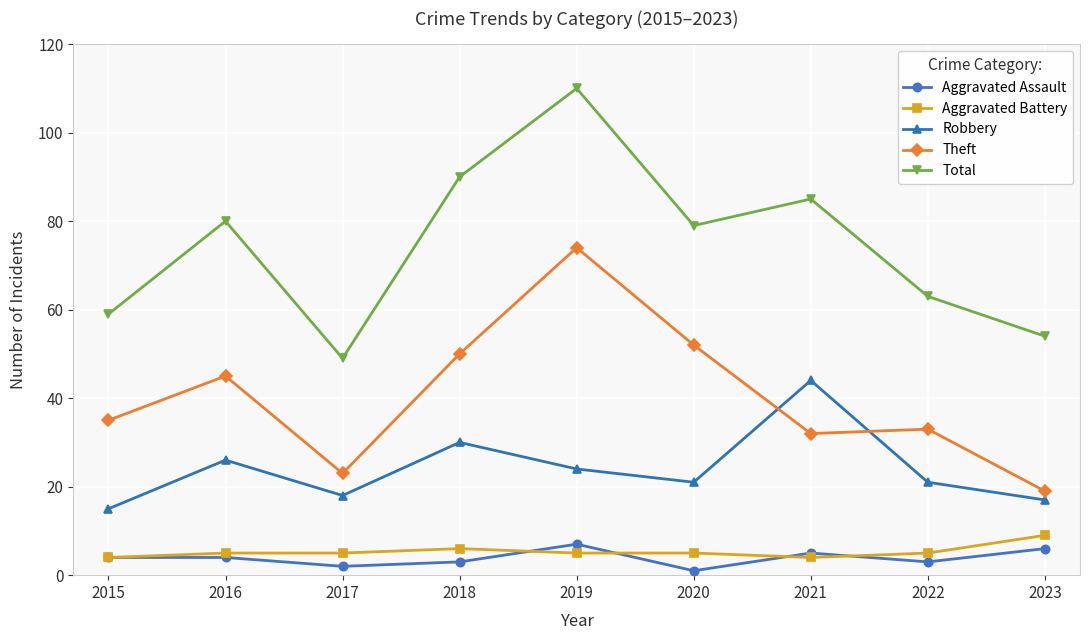

Reading right to left, transcribe all the data shown in this chart.

Aggravated Assault: 2023=6	2022=3	2021=5	2020=1	2019=7	2018=3	2017=2	2016=4	2015=4
Aggravated Battery: 2023=9	2022=5	2021=4	2020=5	2019=5	2018=6	2017=5	2016=5	2015=4
Robbery: 2023=17	2022=21	2021=44	2020=21	2019=24	2018=30	2017=18	2016=26	2015=15
Theft: 2023=19	2022=33	2021=32	2020=52	2019=74	2018=50	2017=23	2016=45	2015=35
Total: 2023=54	2022=63	2021=85	2020=79	2019=110	2018=90	2017=49	2016=80	2015=59